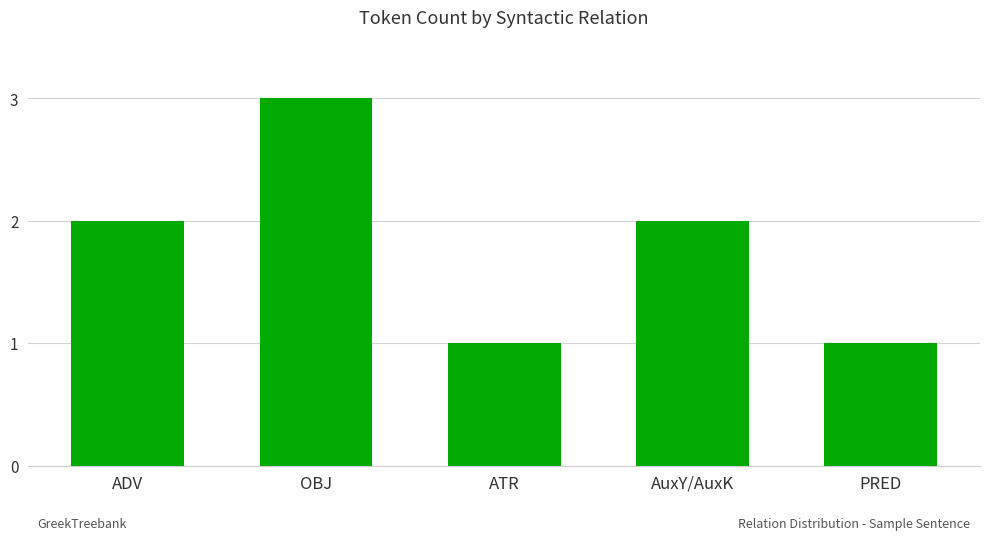

What is the sum of all values?

9